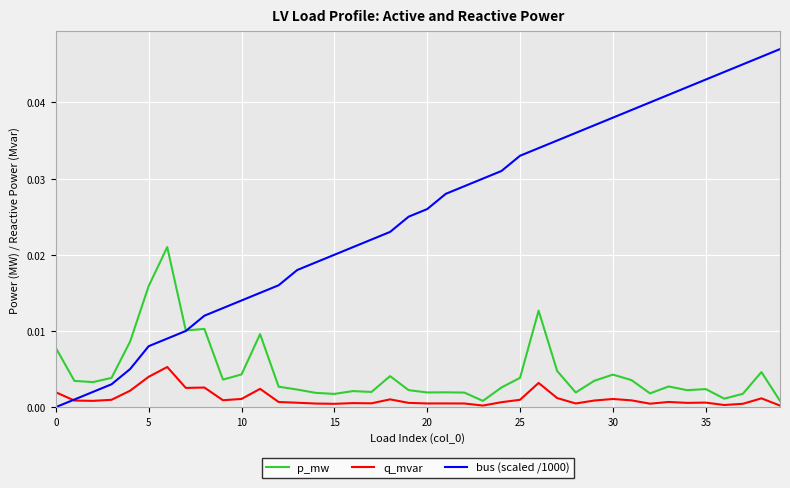

Which series has the largest total across all categories?

bus (scaled /1000)